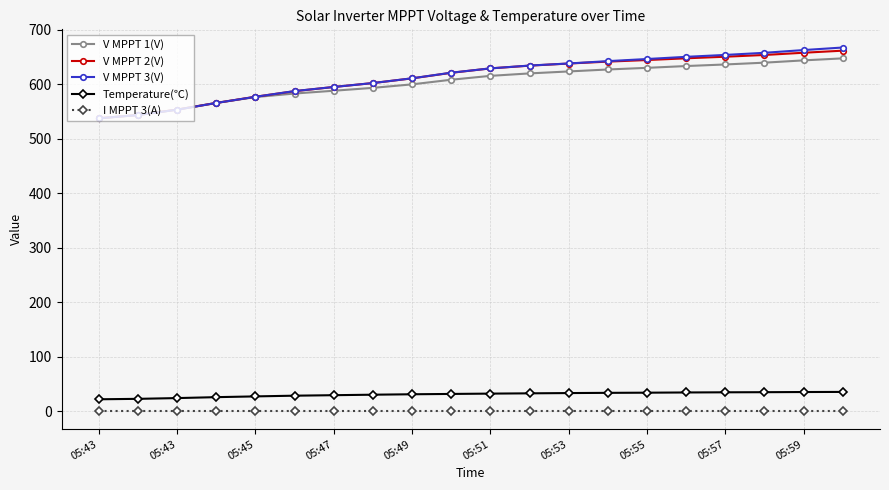

What is the value of the Temperature(℃) point at the 3rd from the left?

24.1